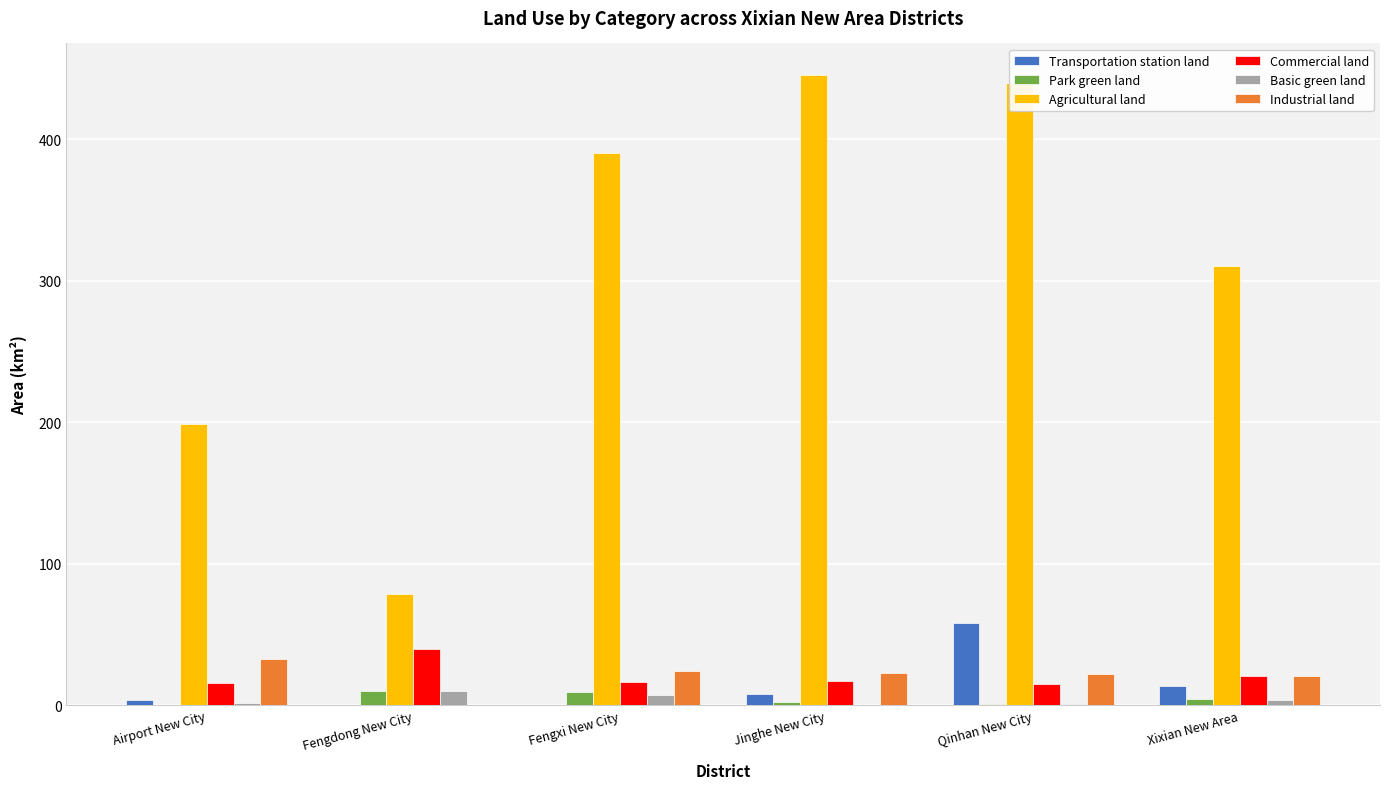

What is the sum of all Commercial land values?

126.3